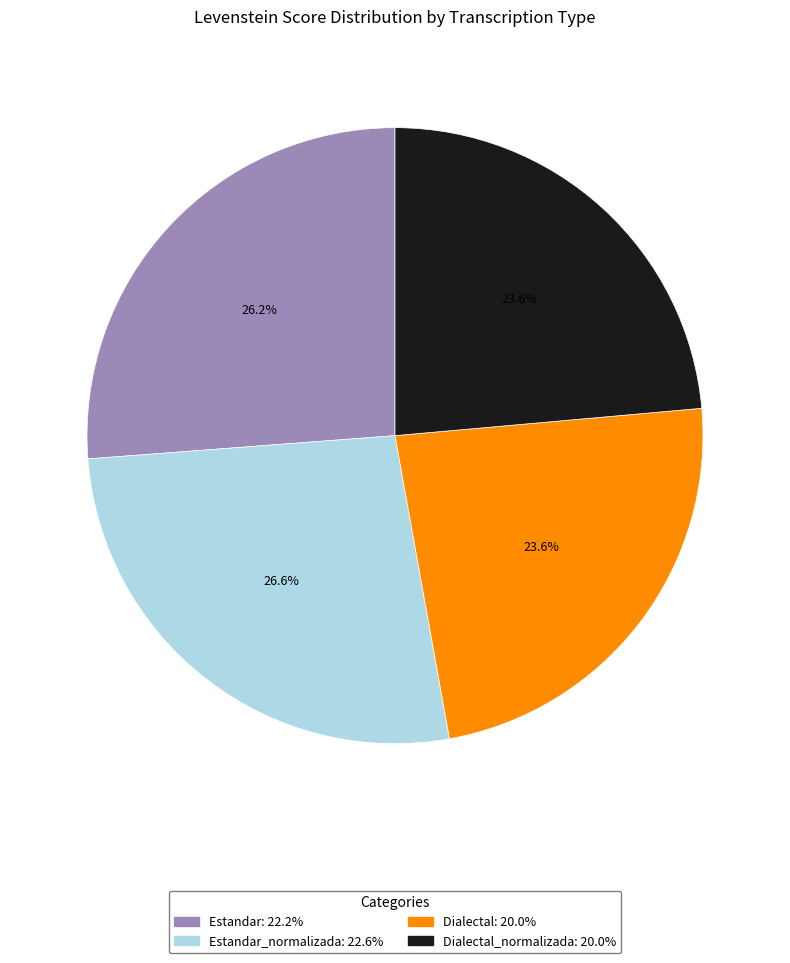

Does any single category account for the majority?

No